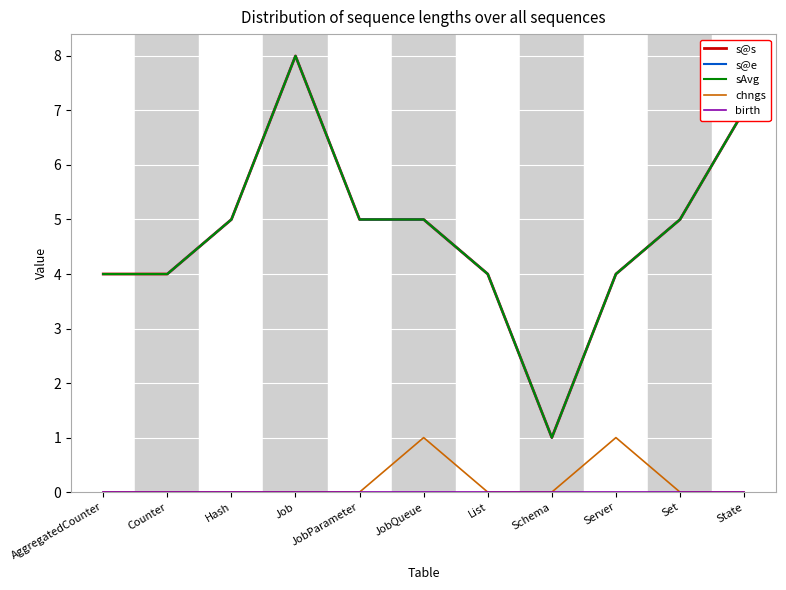

Is this an area chart (filled region under the line)?

No